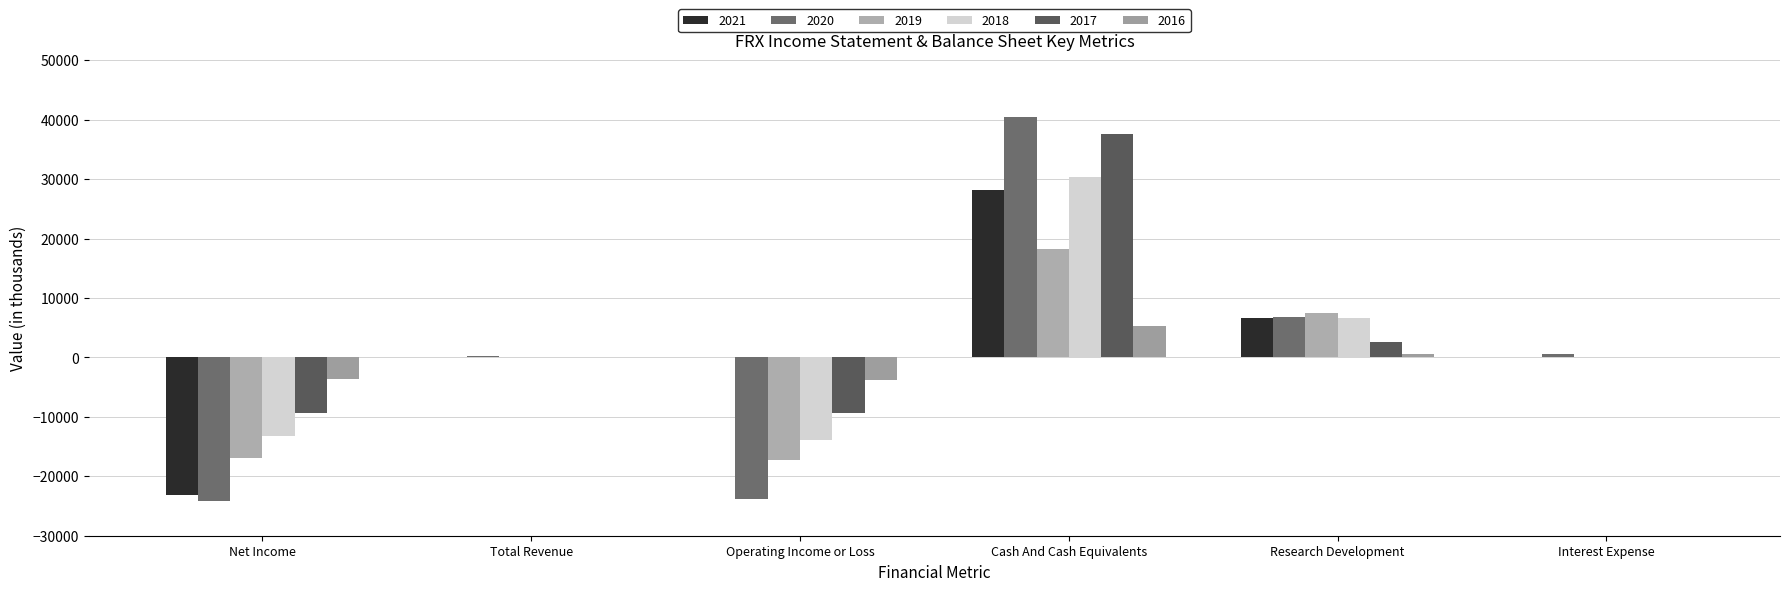

List the series in order of their peak value, lowest first.

2016, 2019, 2021, 2018, 2017, 2020